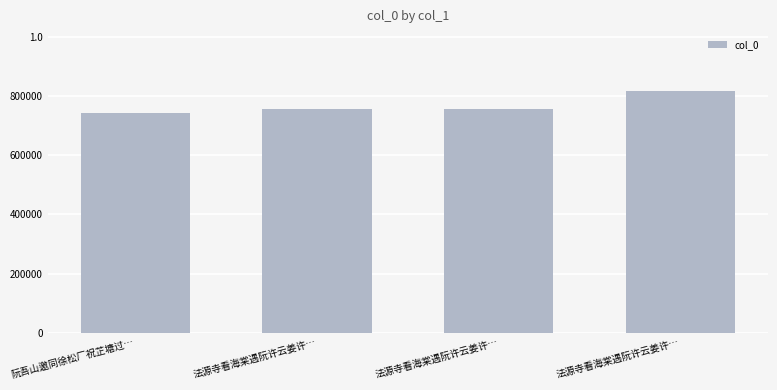

How many bars are there in total?

4